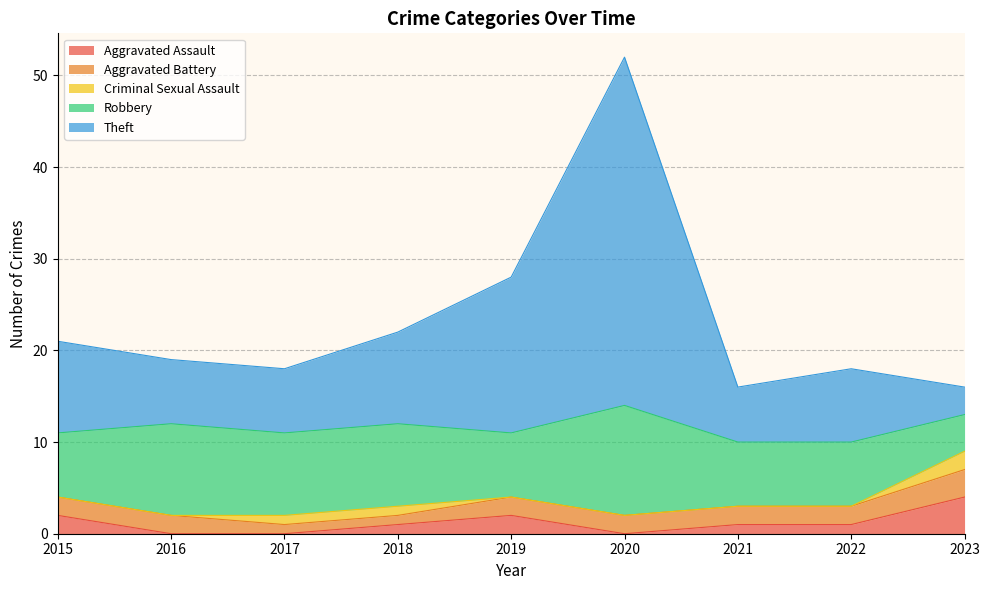

Is it true that Criminal Sexual Assault equals 0 at 2020?

True